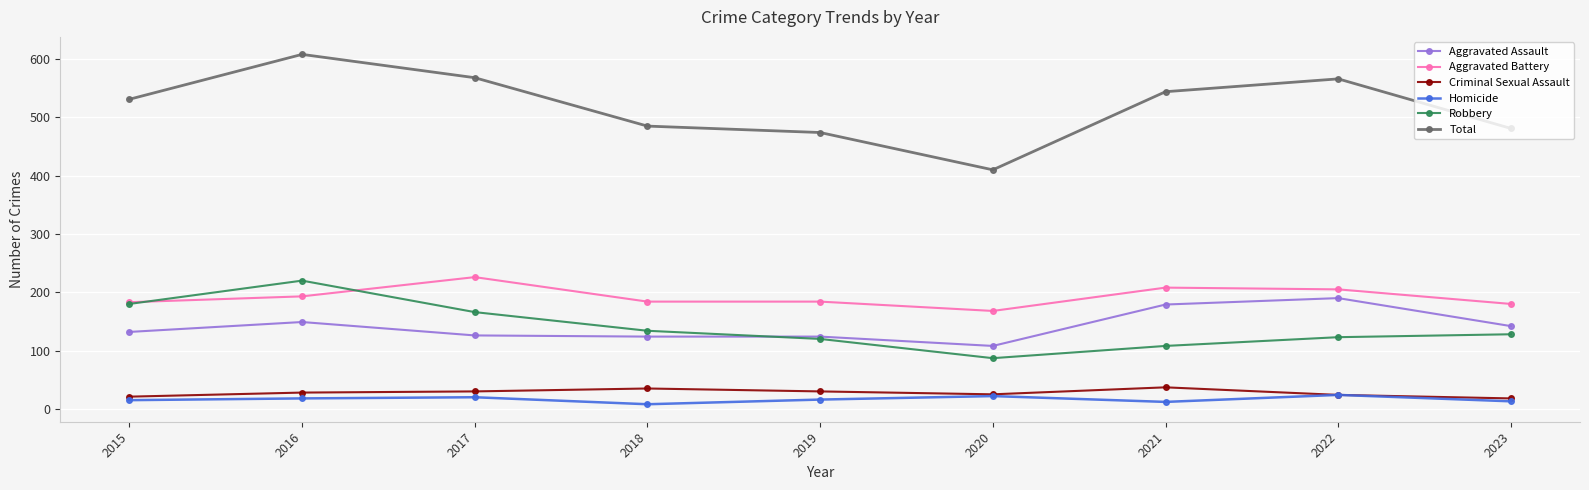

Is the value of Aggravated Battery at 2016 greater than the value of Criminal Sexual Assault at 2019?

Yes